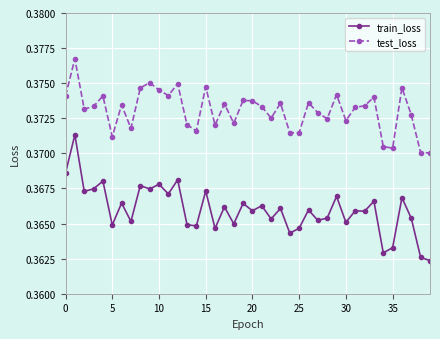

Count the test_loss values in the range 0 to 1.

40